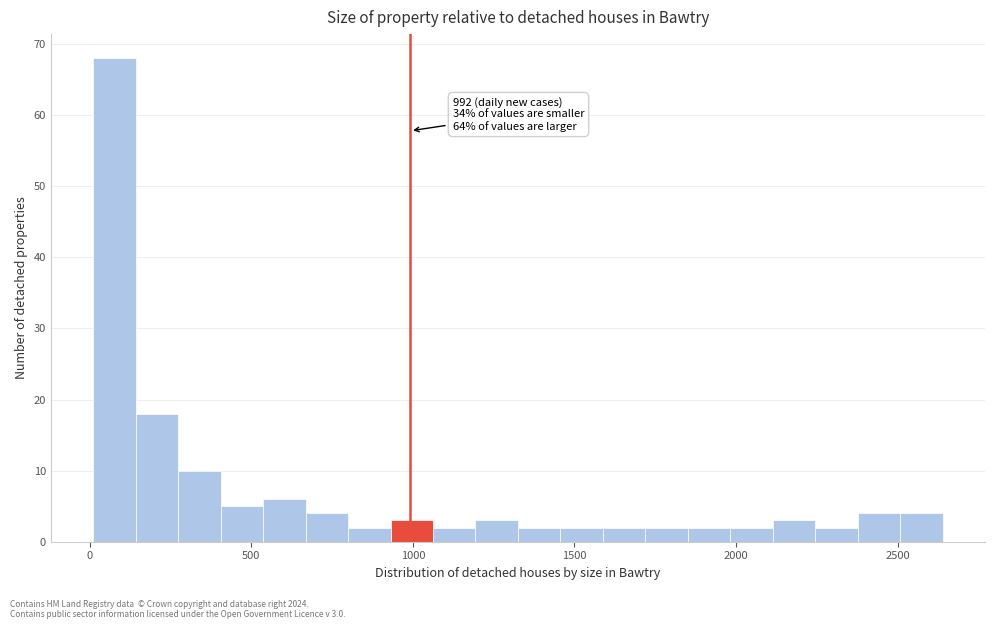

Around what value on the x-axis is the tallest bar? Give the approximate position of its centre, as read against the axis.

100